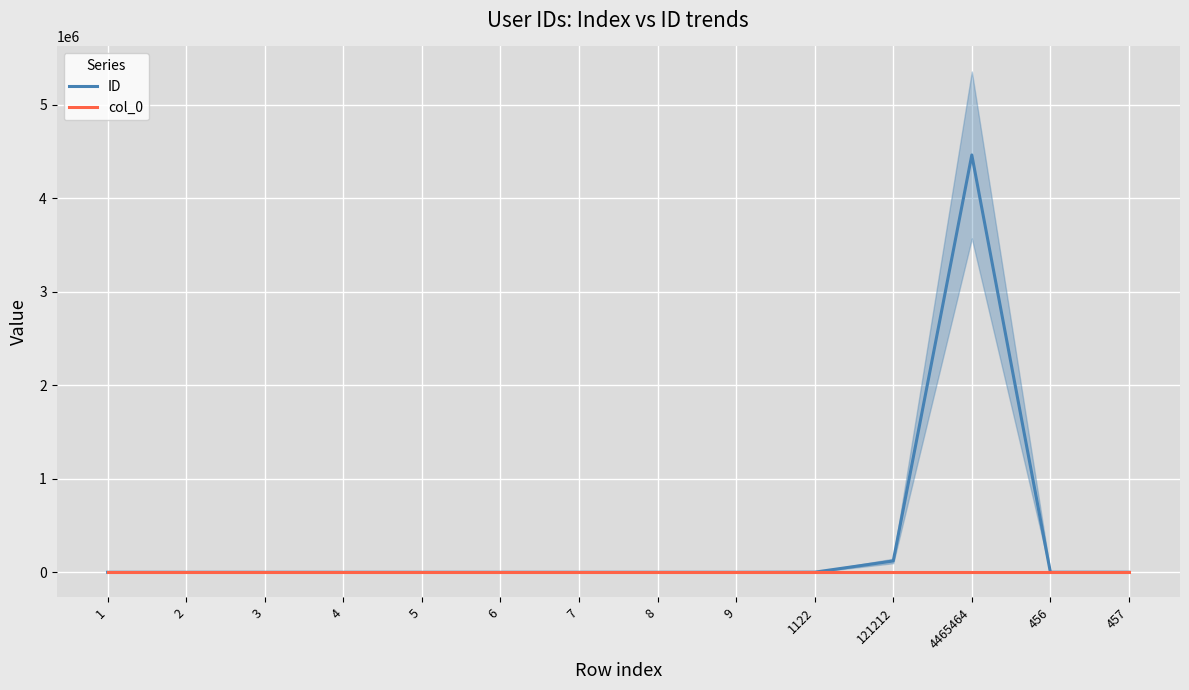

At which label does ID reach its peak?

4465464